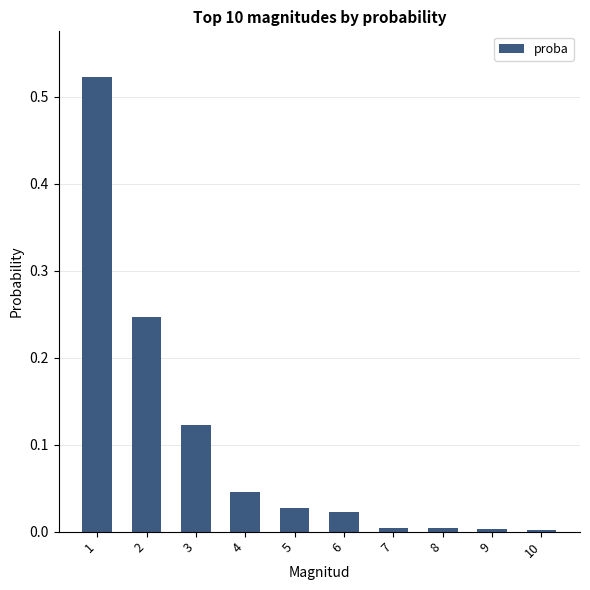

True or false: the data shows 0.0 at 9.

True